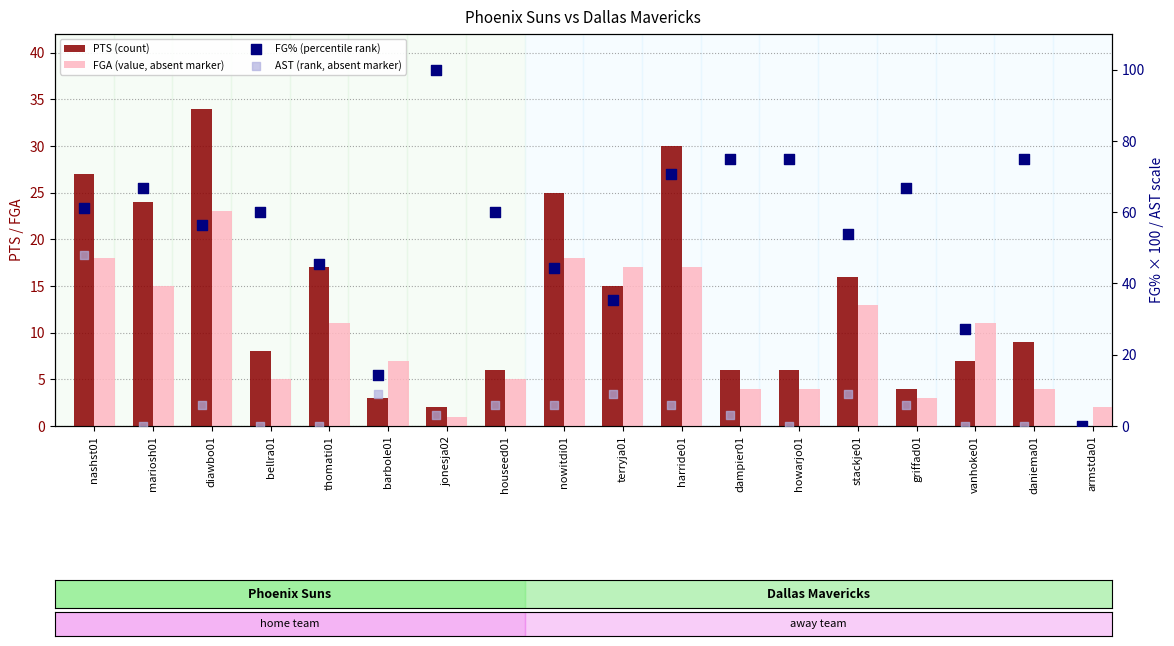

Is the value of FGA (value, absent marker) at terryja01 greater than the value of AST (rank, absent marker) at terryja01?

Yes